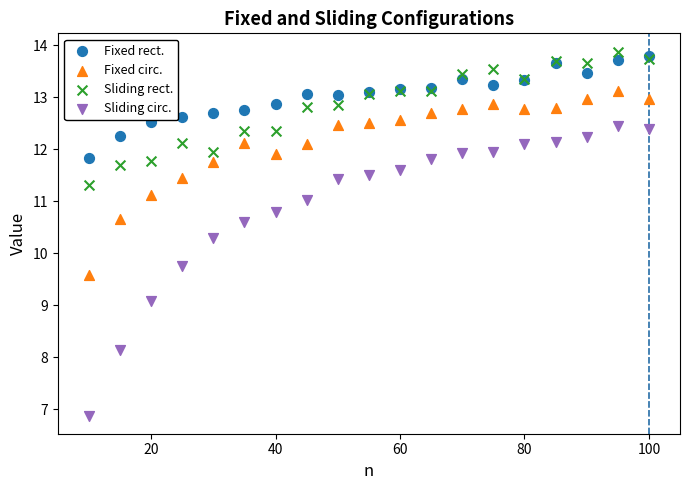

Which series reaches the maximum Y coordinate?

Sliding rect.